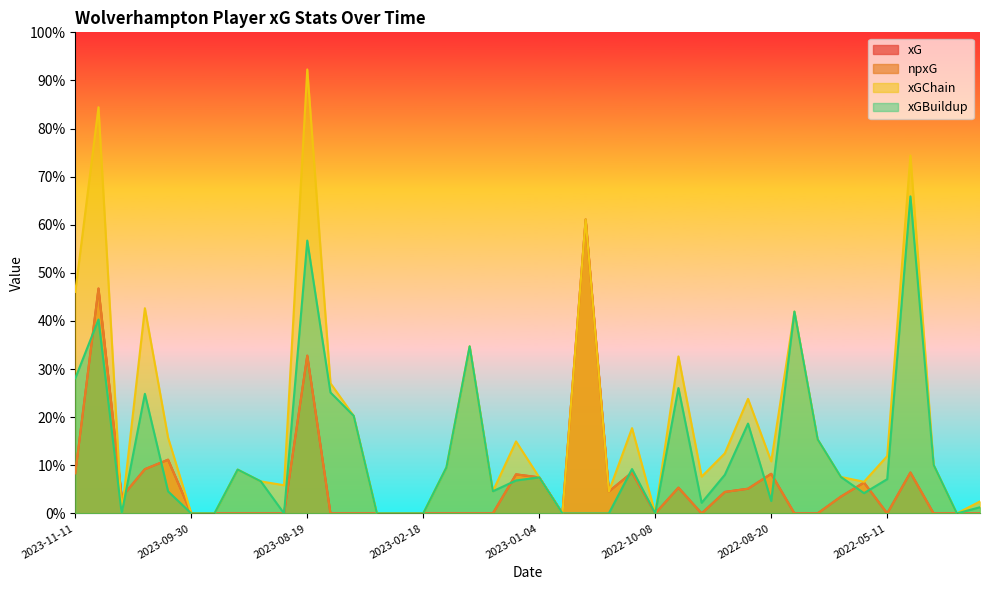

True or false: xGBuildup has more than 1 interior local peaks.

True